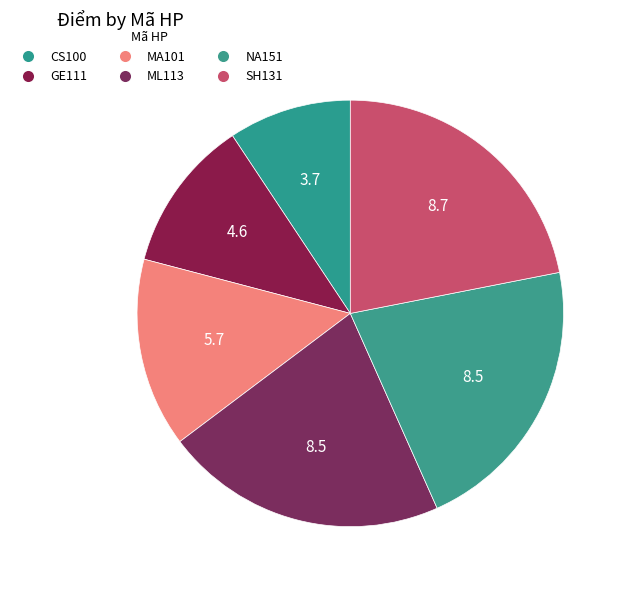

Count the number of slices in the pie.

6